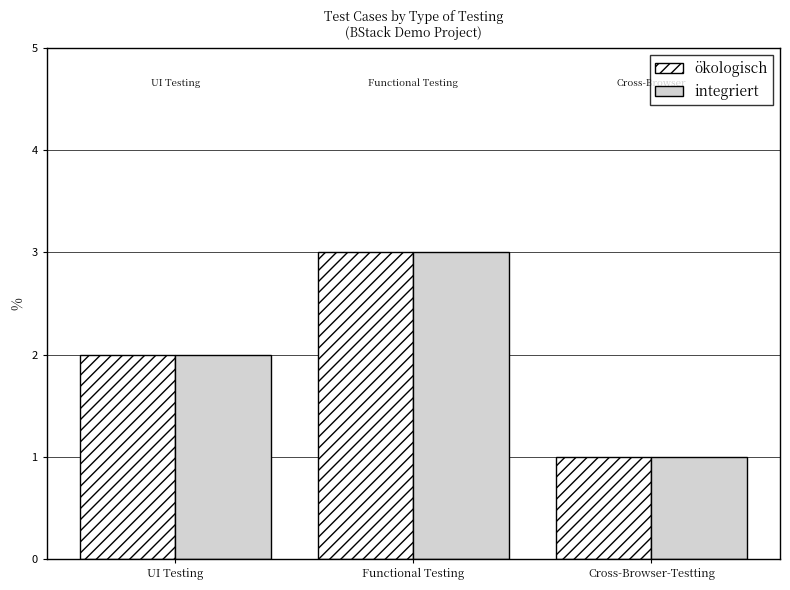

Count the integriert values in the range 1 to 3.

3